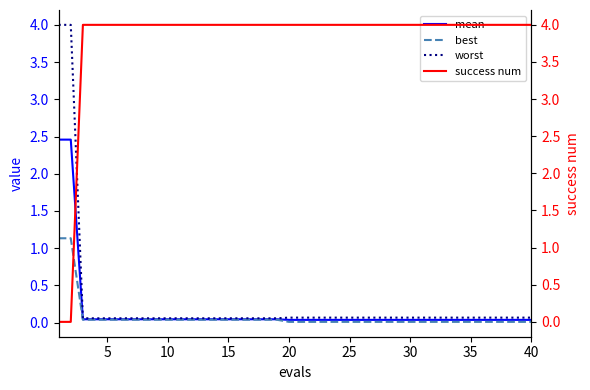

Which series has the largest range (max minus min)?

success num